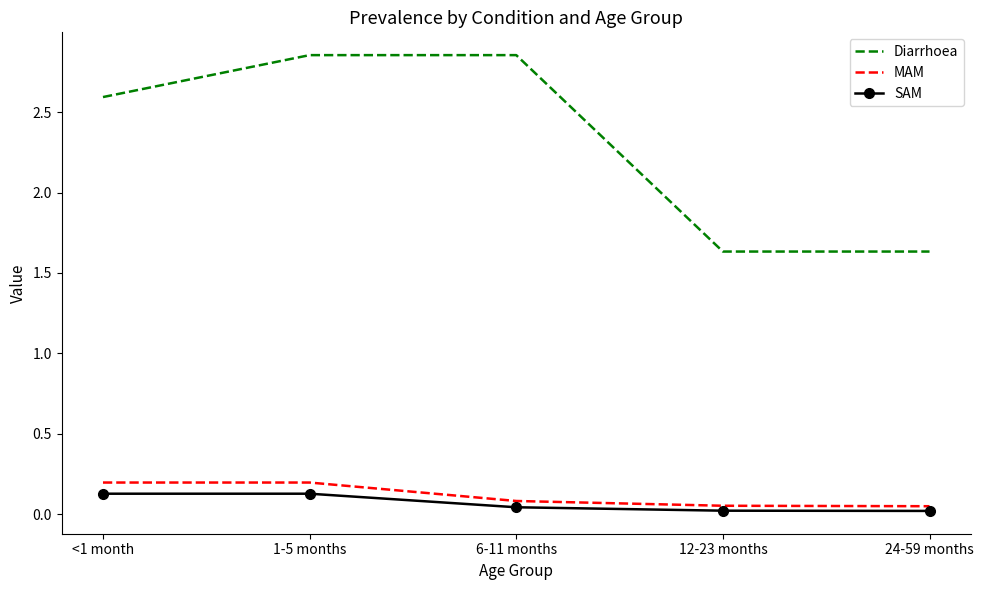

What is the sum of the Diarrhoea values at <1 month and 1-5 months?

5.4